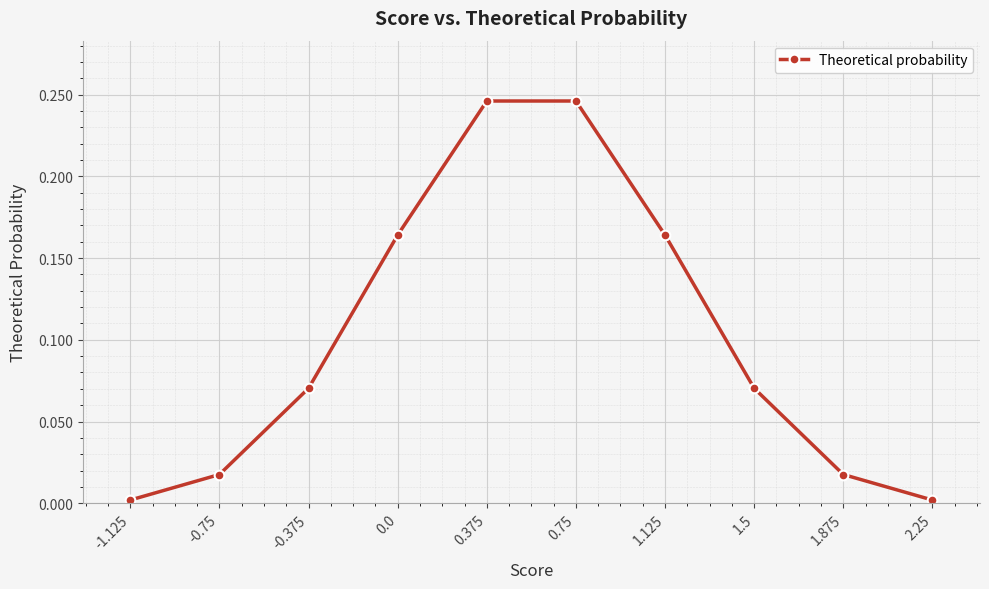

Reading right to left, what are all the values shown in this chart?

-1.125=0.0	-0.75=0.0	-0.375=0.1	0.0=0.2	0.375=0.2	0.75=0.2	1.125=0.2	1.5=0.1	1.875=0.0	2.25=0.0